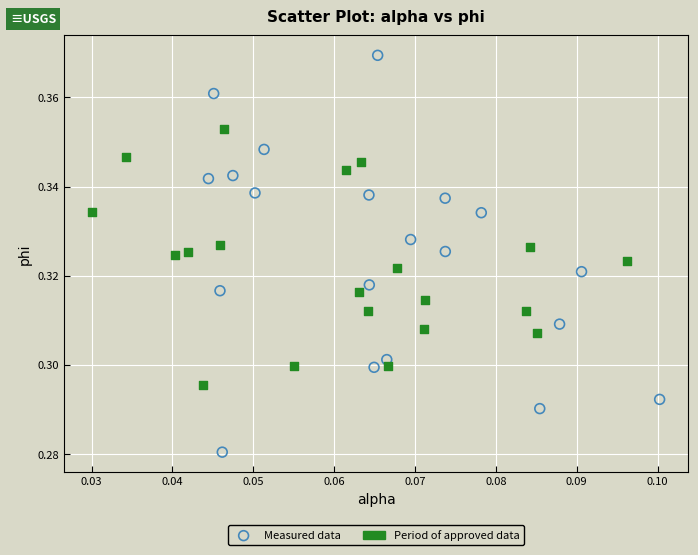

Which series reaches the maximum Y coordinate?

Measured data